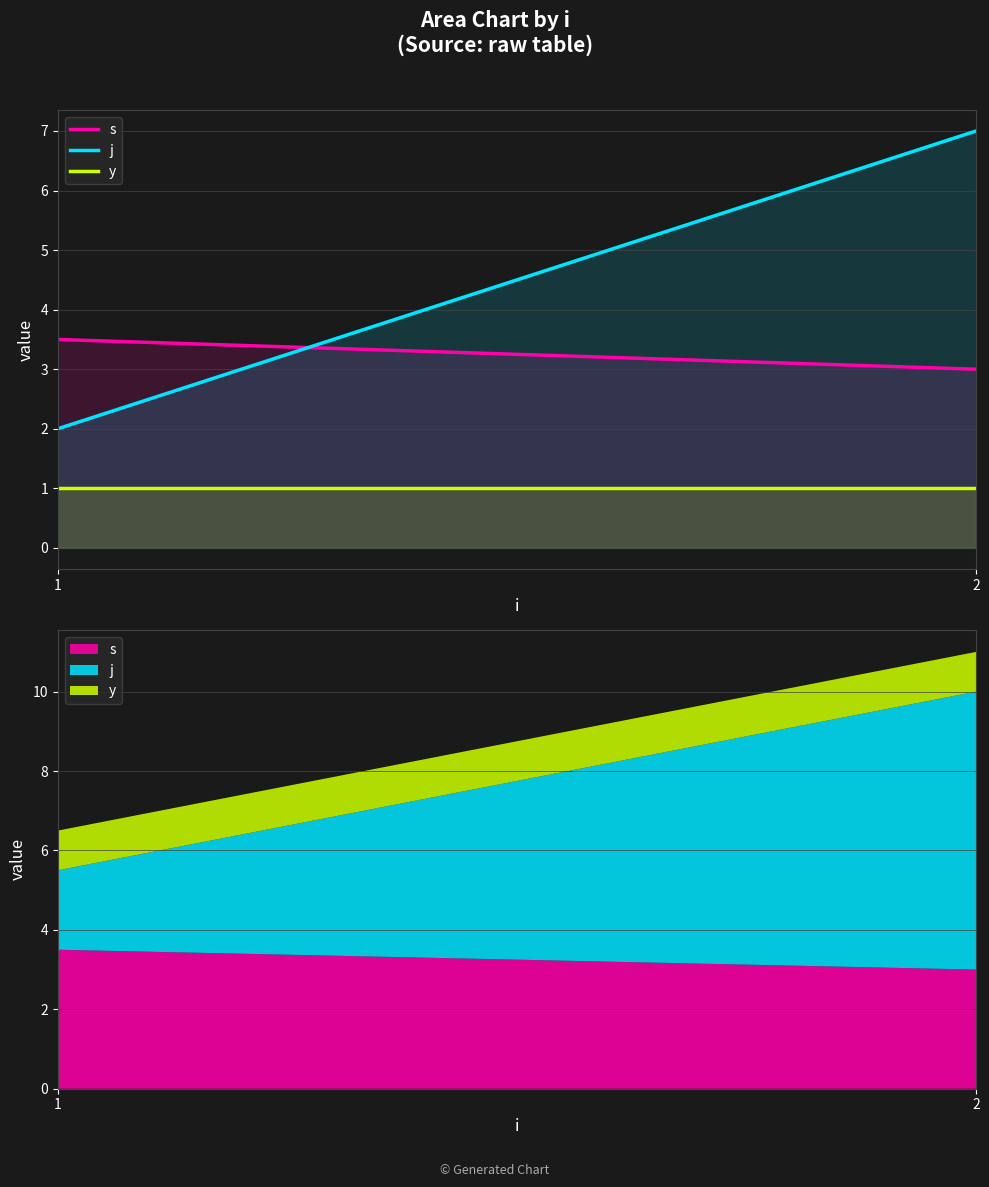

What is the sum of all s values?

6.5